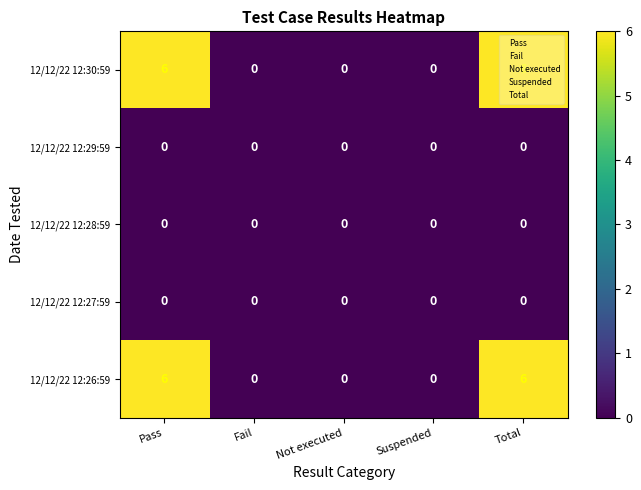

Count the 12/12/22 12:30:59 values in the range 0 to 6.

5